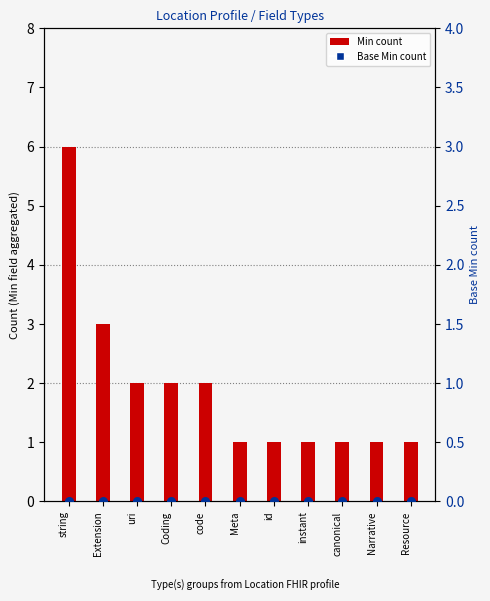

At how many categories does at least one series exceed 4?

1